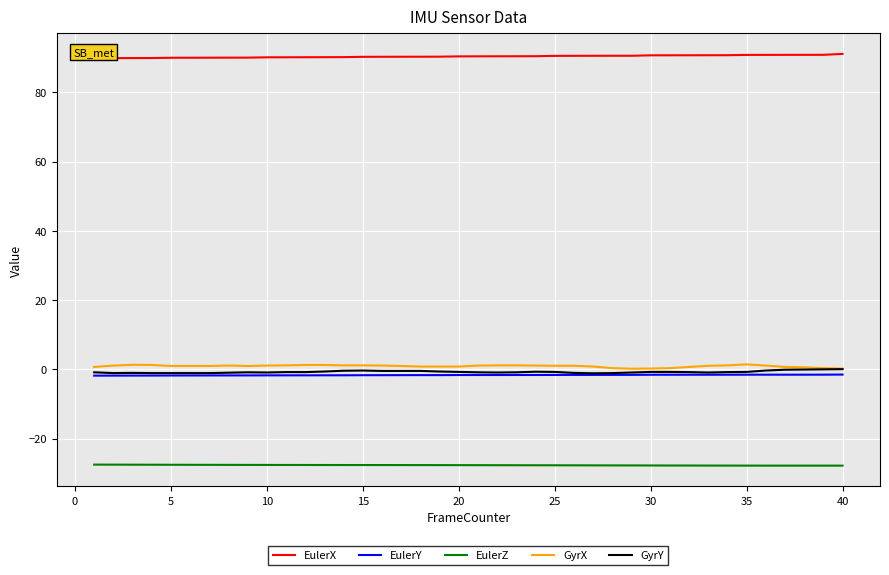

What is the maximum value for GyrY?

0.1